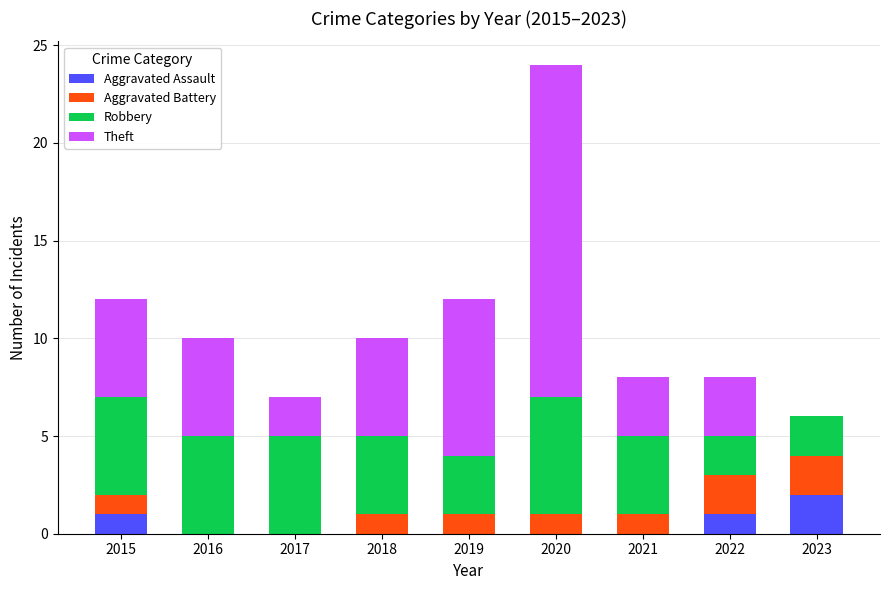

True or false: Aggravated Assault has a value of 2 at 2023.

True